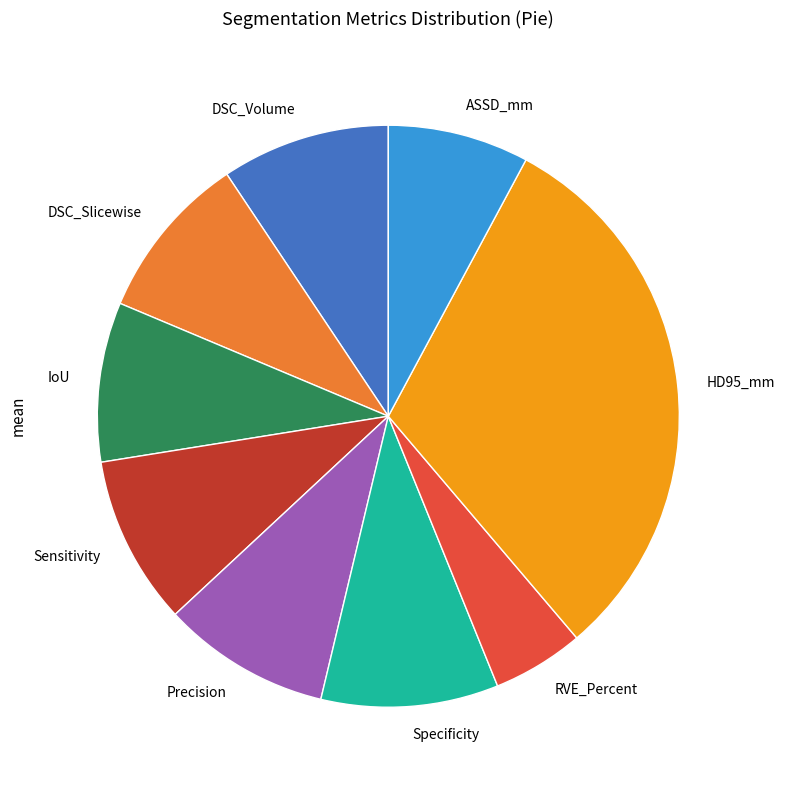

Does DSC_Volume represent more than half of the total?

No